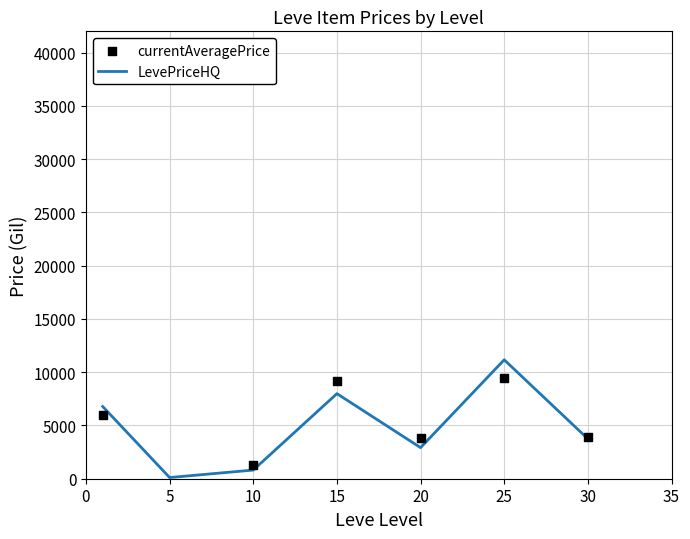

What is the total value across all series at 15?

17170.9